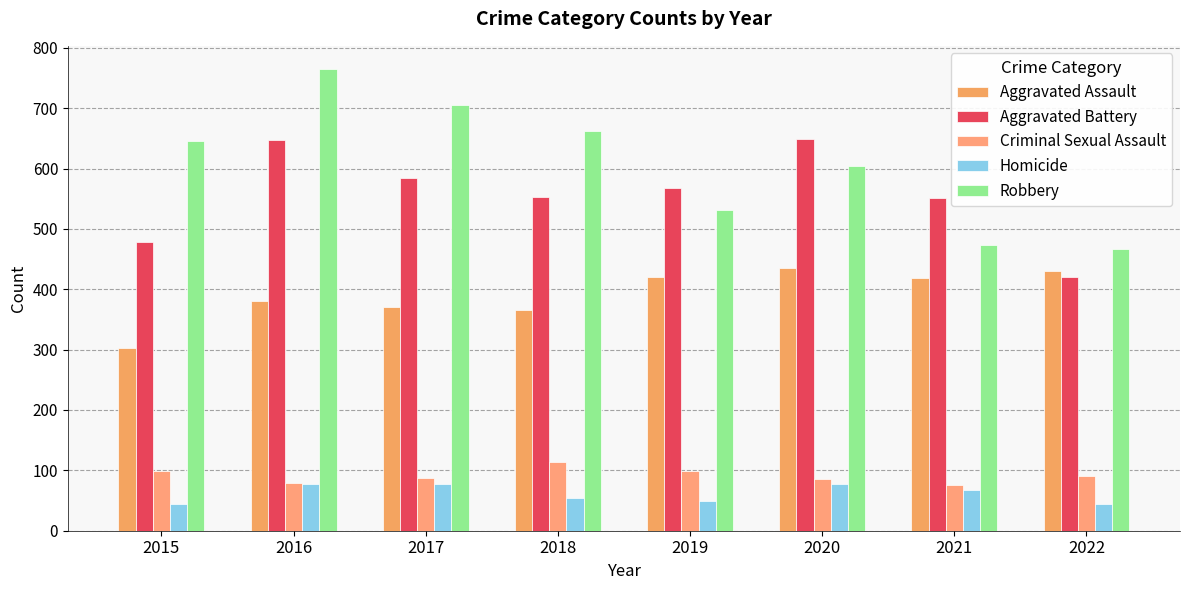

How many bars are there in each group?

5